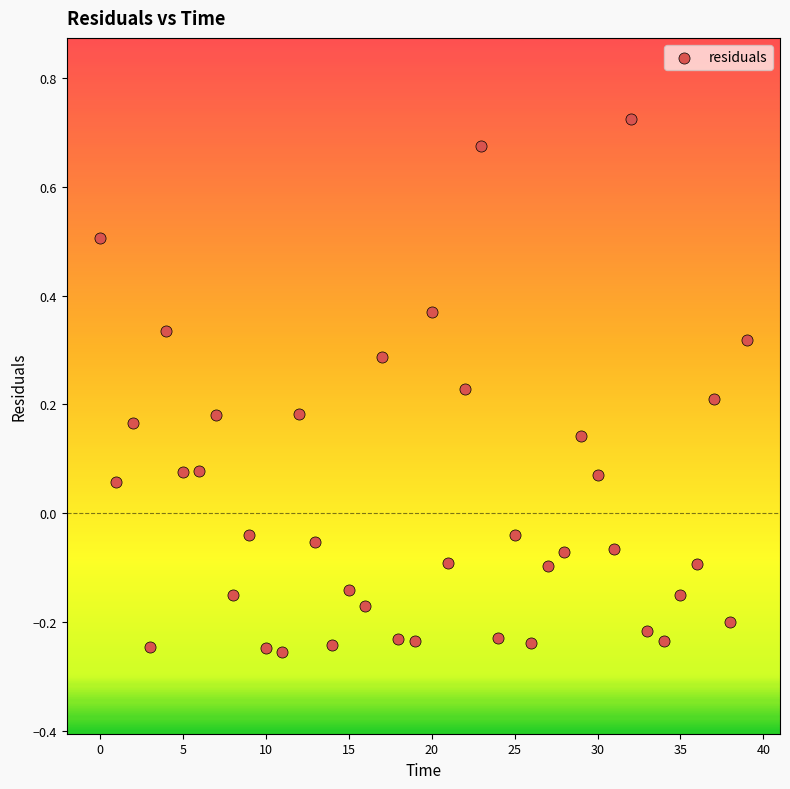

What is the range of Y values (max minus min)?

1.0